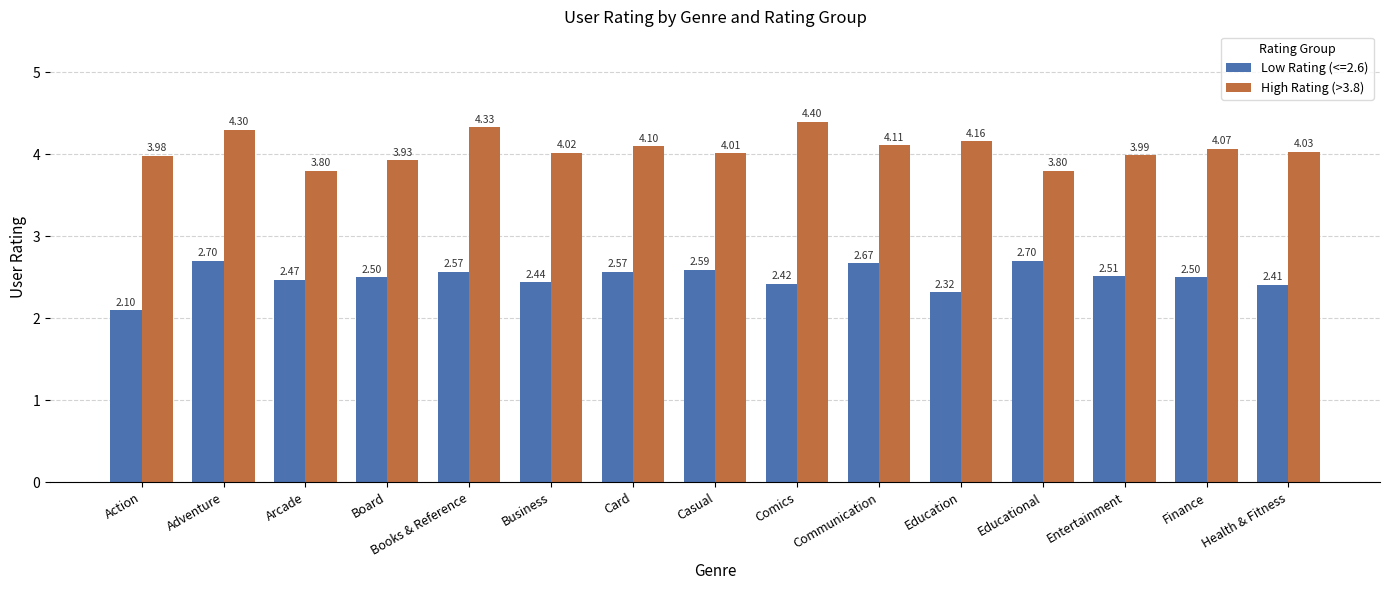

At Education, list the series in order from smallest to largest.

Low Rating (<=2.6), High Rating (>3.8)